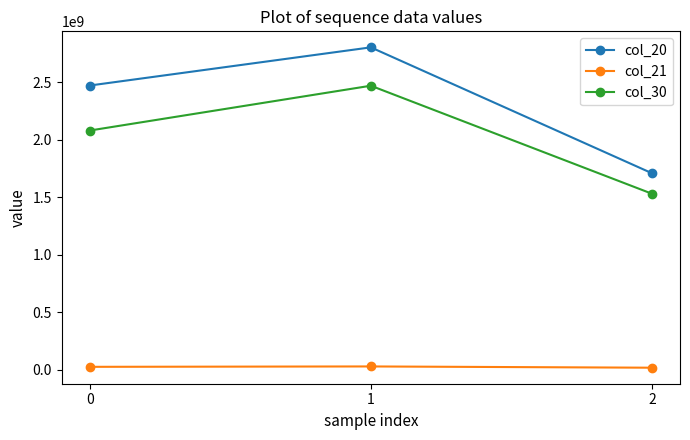

At which category does the chart reach its peak across all series?

1